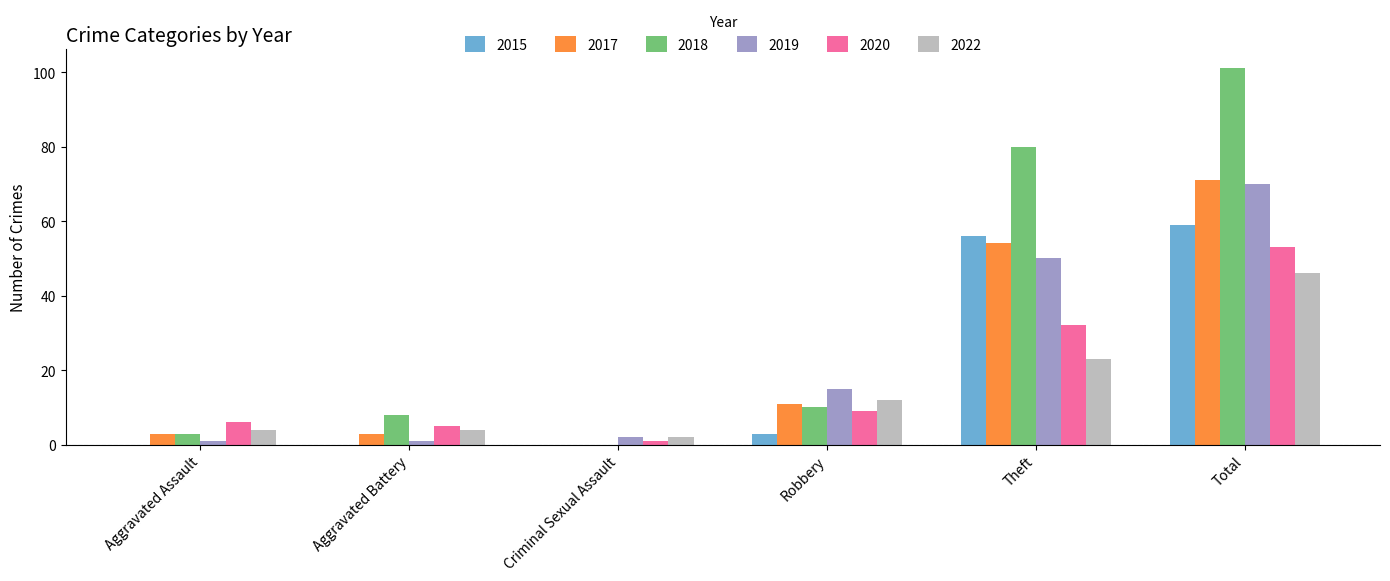

What is the maximum value for 2019?

70